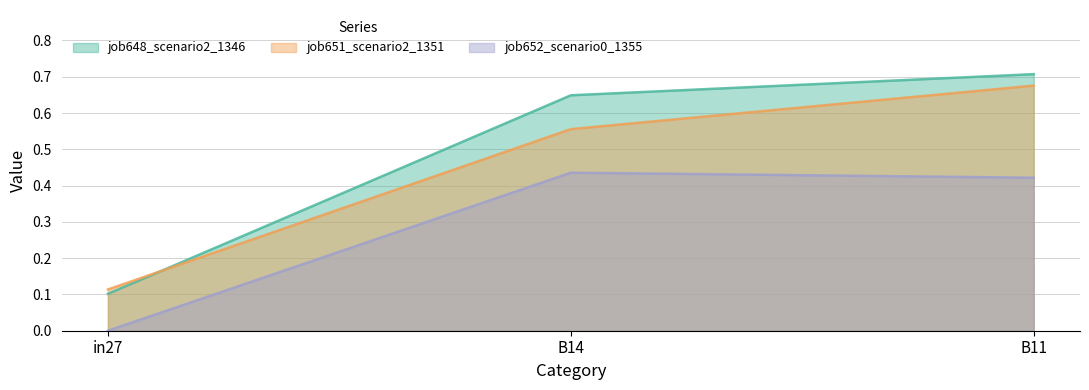

Does the chart have visible grid lines?

Yes